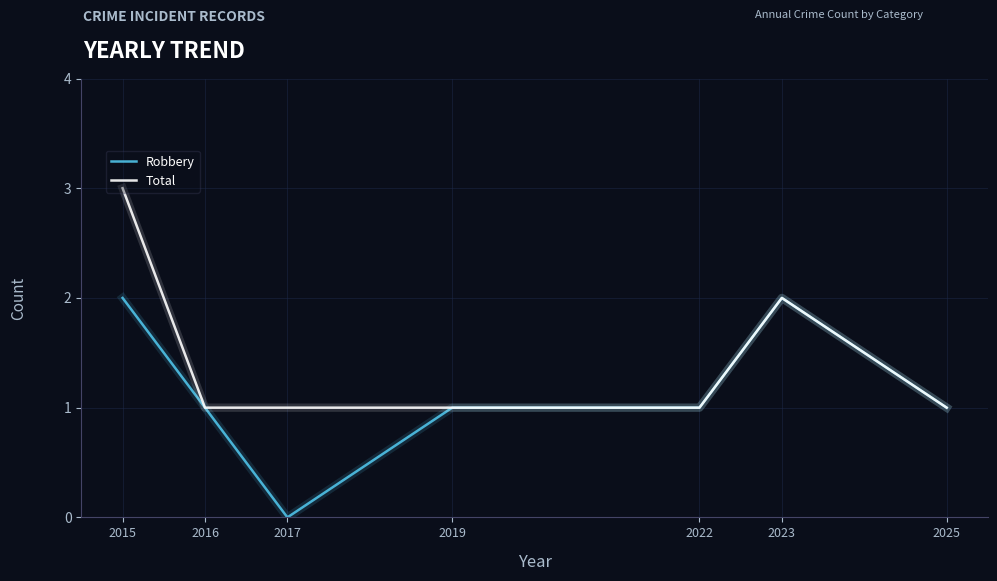

List the series in order of their peak value, highest first.

Total, Robbery